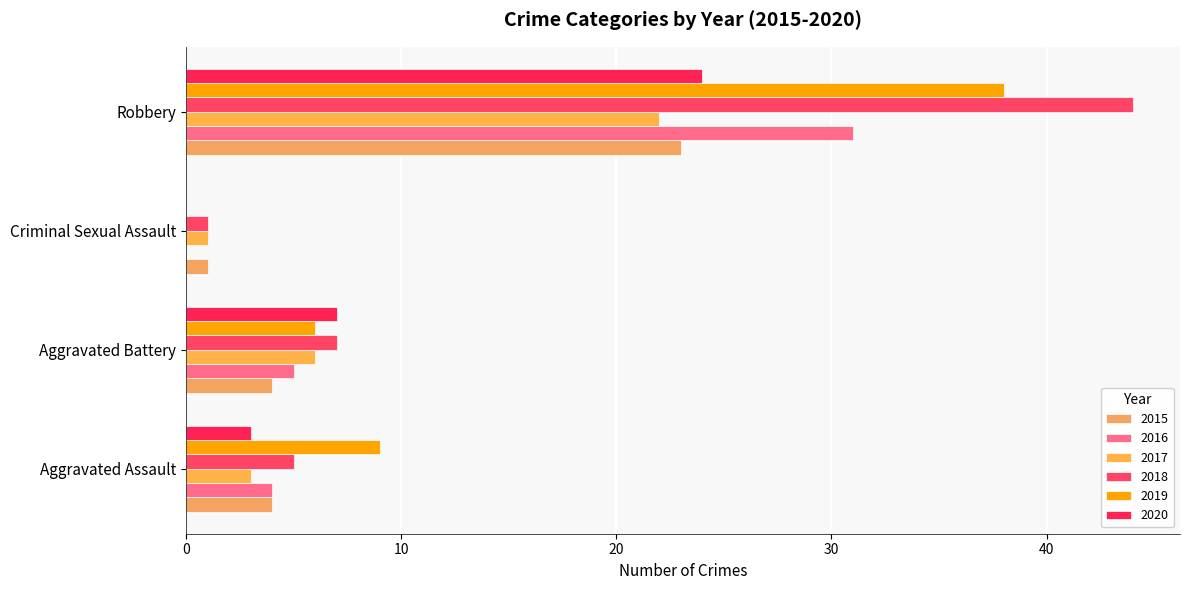

Reading left to right, what are all the values shown in this chart?

2015: 4	4	1	23
2016: 4	5	0	31
2017: 3	6	1	22
2018: 5	7	1	44
2019: 9	6	0	38
2020: 3	7	0	24